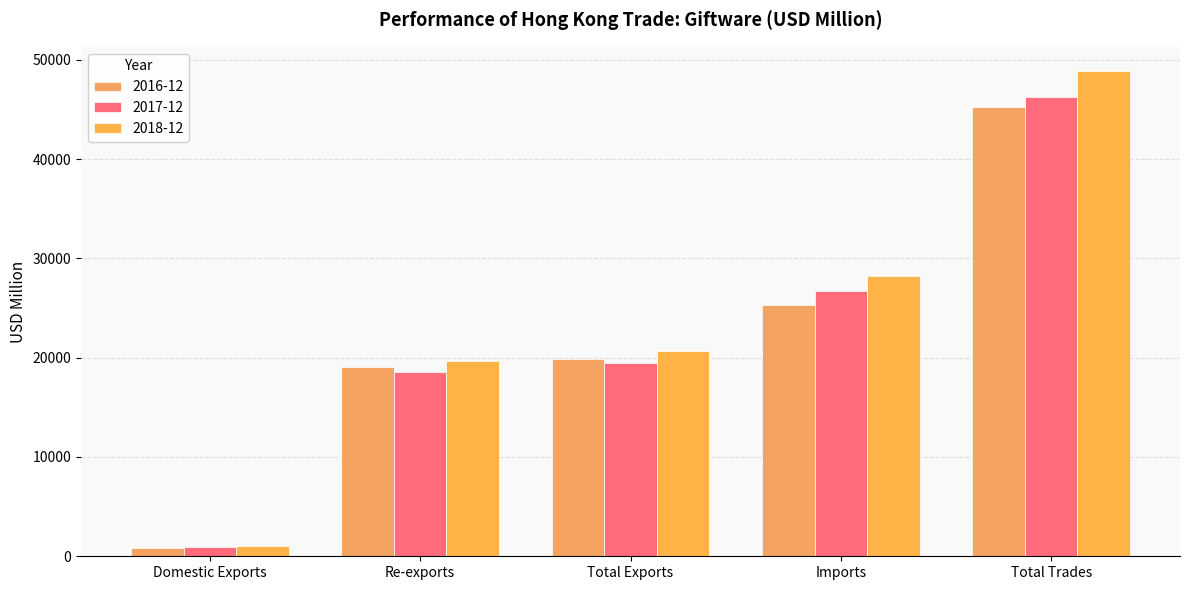

Rank the series by their maximum value, from lowest to highest.

2016-12, 2017-12, 2018-12